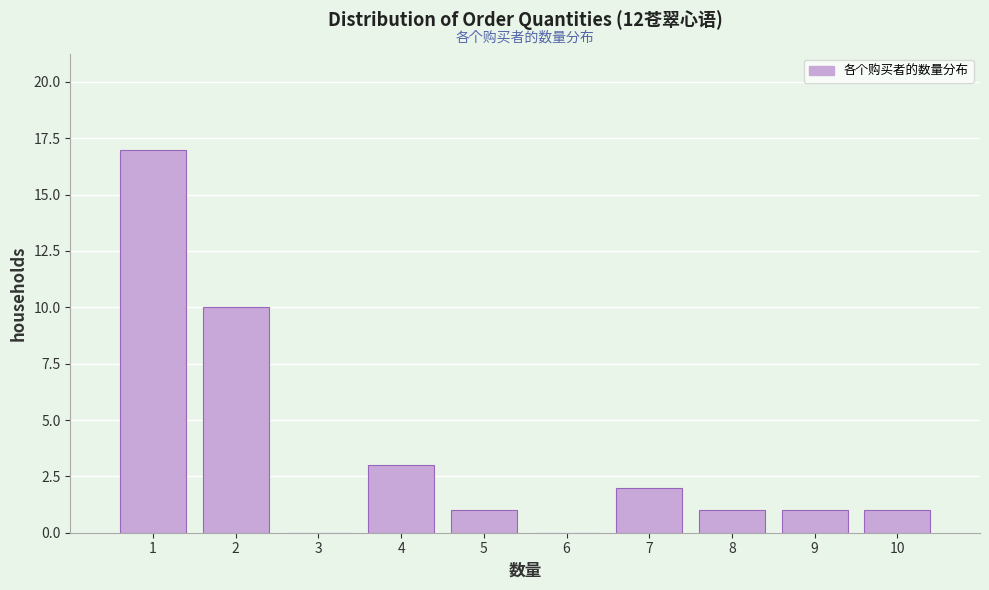

Which range on the x-axis has the tallest bar?

0.5 to 1.5